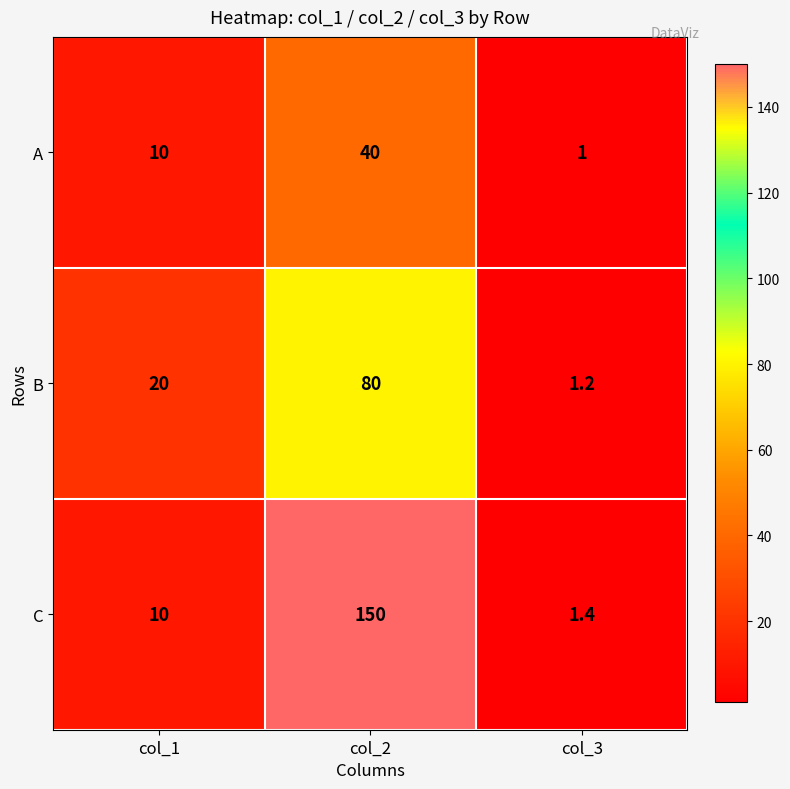

What is the smallest value displayed?

1.0